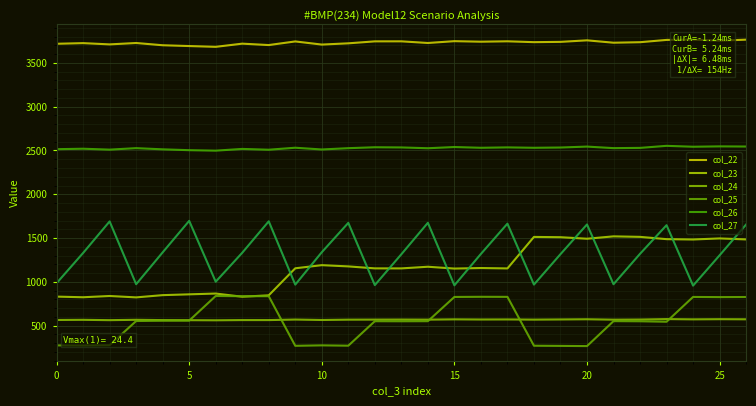

What are all the series names shown in the legend?

col_22, col_23, col_24, col_25, col_26, col_27